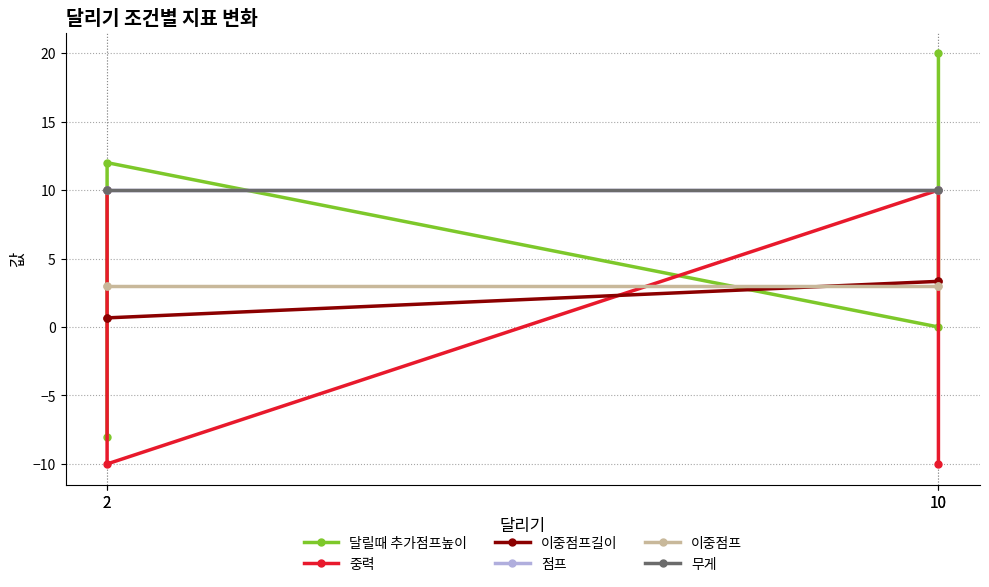

Which series has the largest total across all categories?

점프